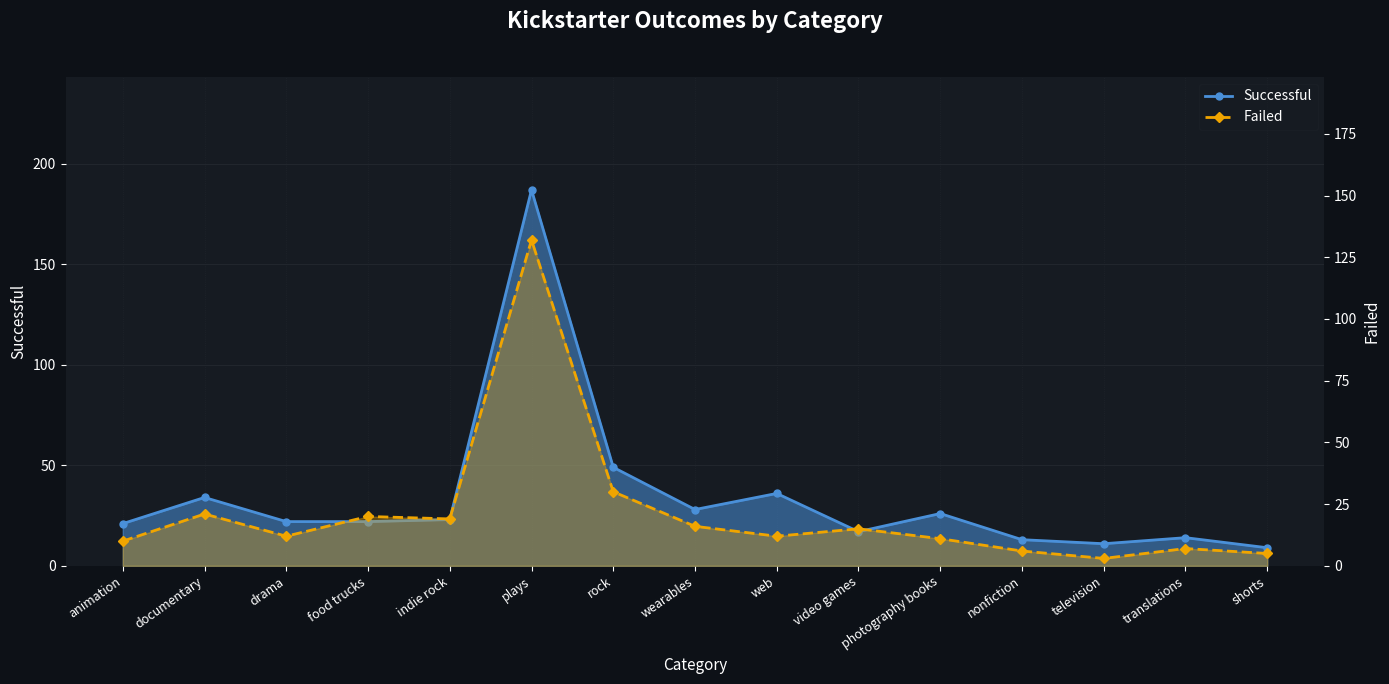

How many categories are shown in the chart?

15